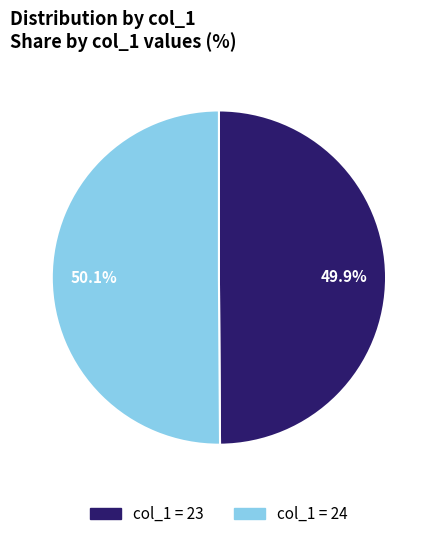

What is the total percentage of col_1 = 23 and col_1 = 24?

100.0%